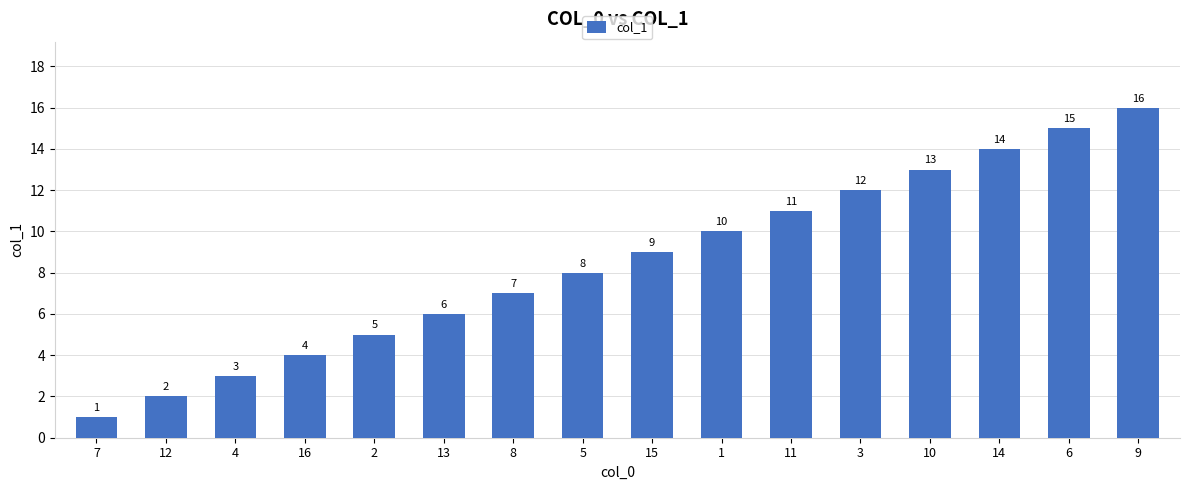

Reading right to left, what are all the values shown in this chart?

9=16	6=15	14=14	10=13	3=12	11=11	1=10	15=9	5=8	8=7	13=6	2=5	16=4	4=3	12=2	7=1